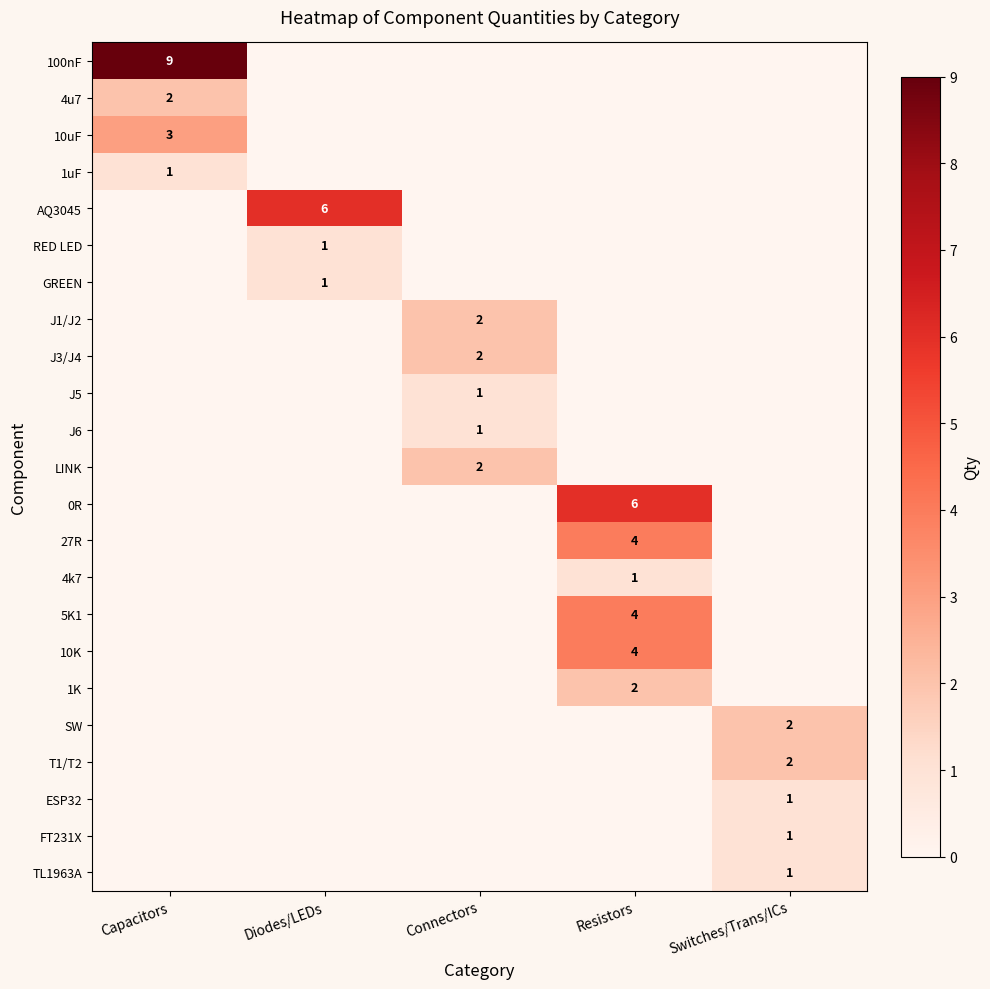

What is the spread (max minus min) of values at Capacitors?

9